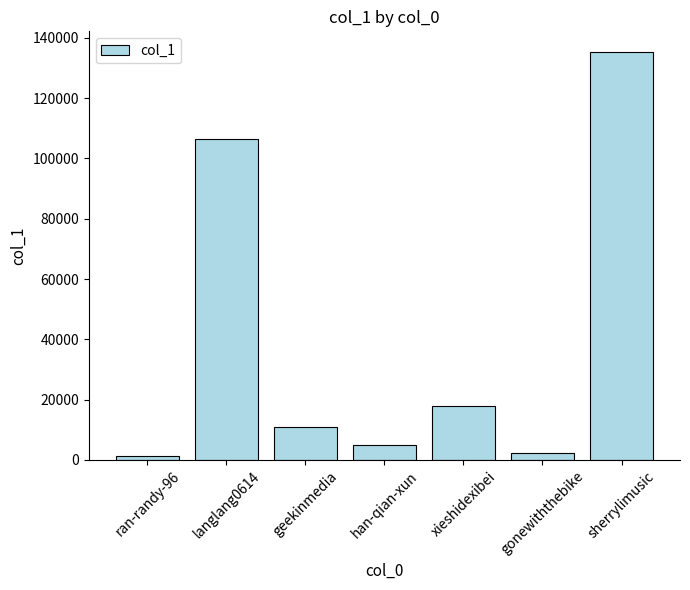

At which label does the data first exceed 11068?

langlang0614